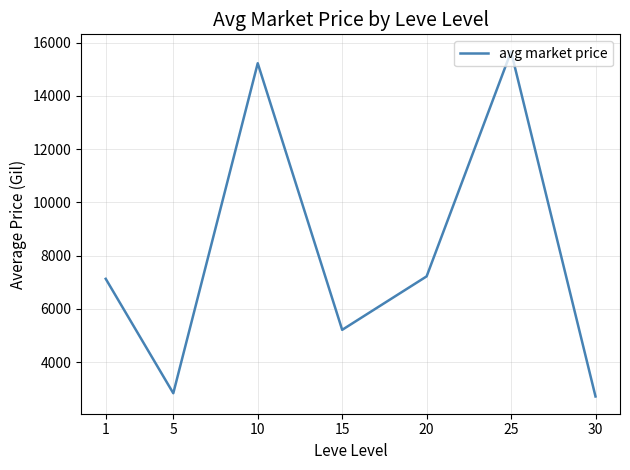

How many interior local valleys (lower than both neighbors) does the data have?

2